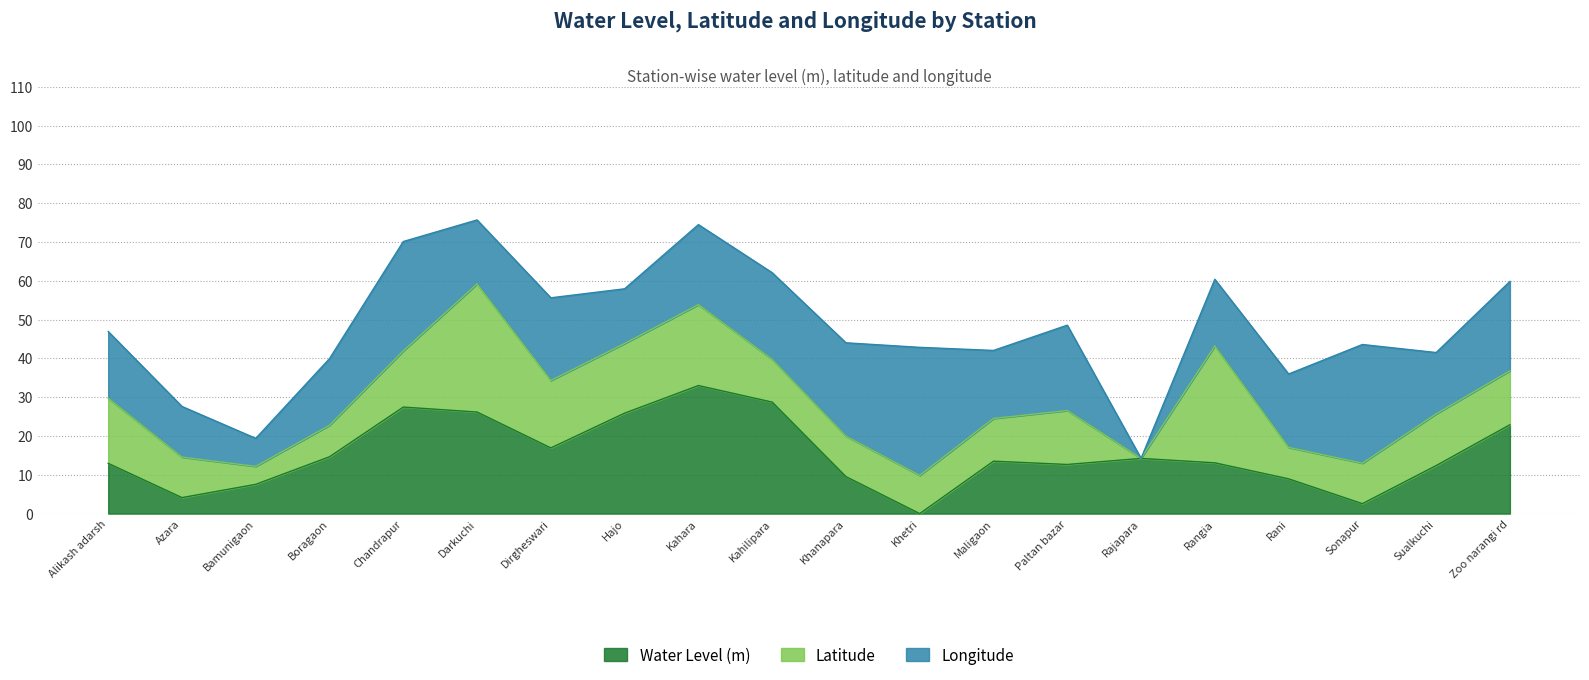

The Water Level (m) series shows 4.1 at Azara. True or false?

True